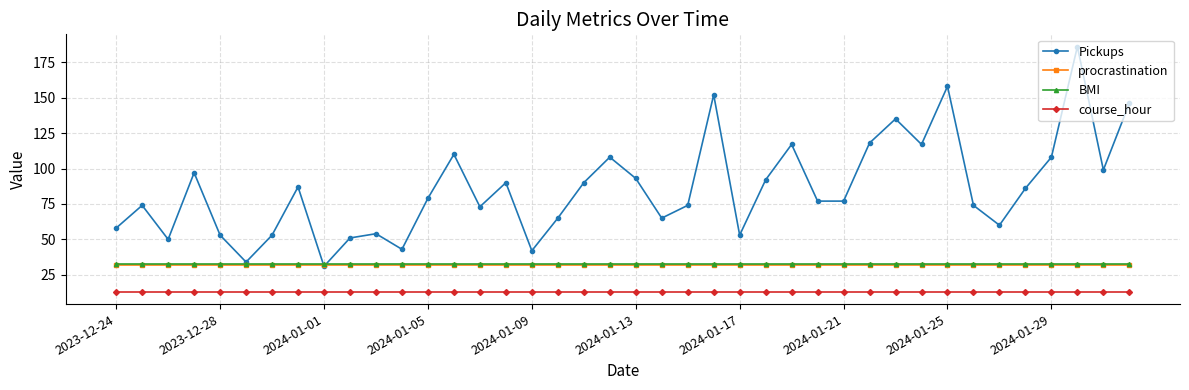

True or false: Pickups has more than 1 interior local peaks.

True